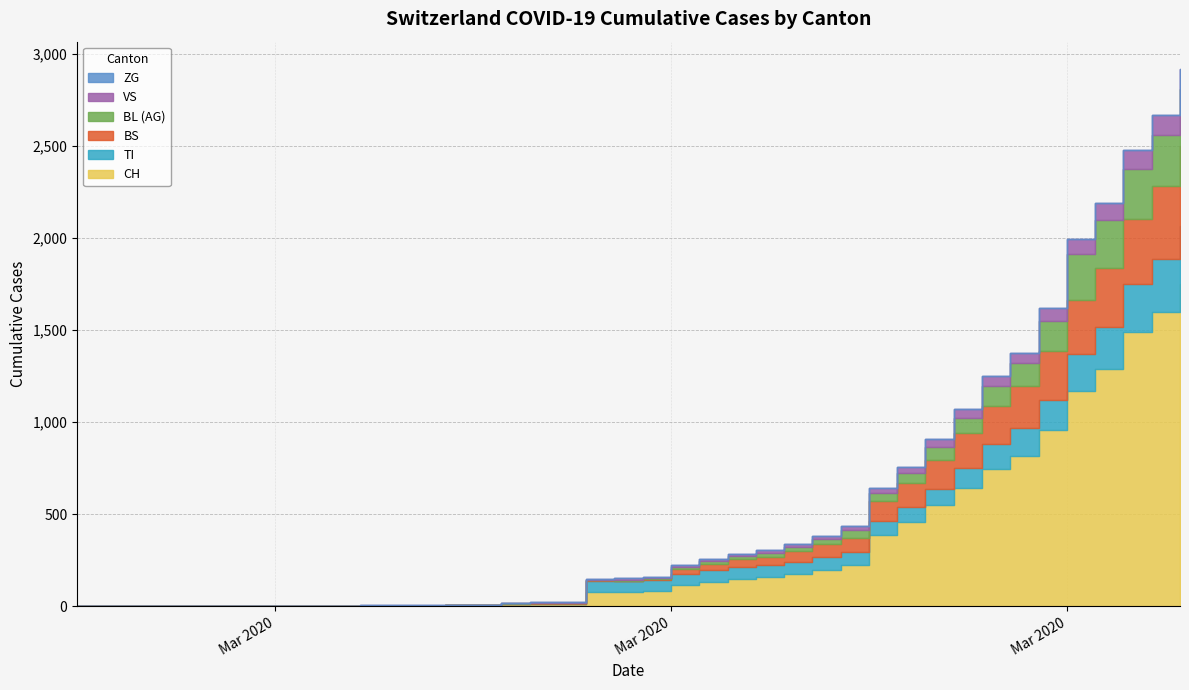

Between which two adjacent categories do BS and VS first intersect?

2020-03-10 and 2020-03-11